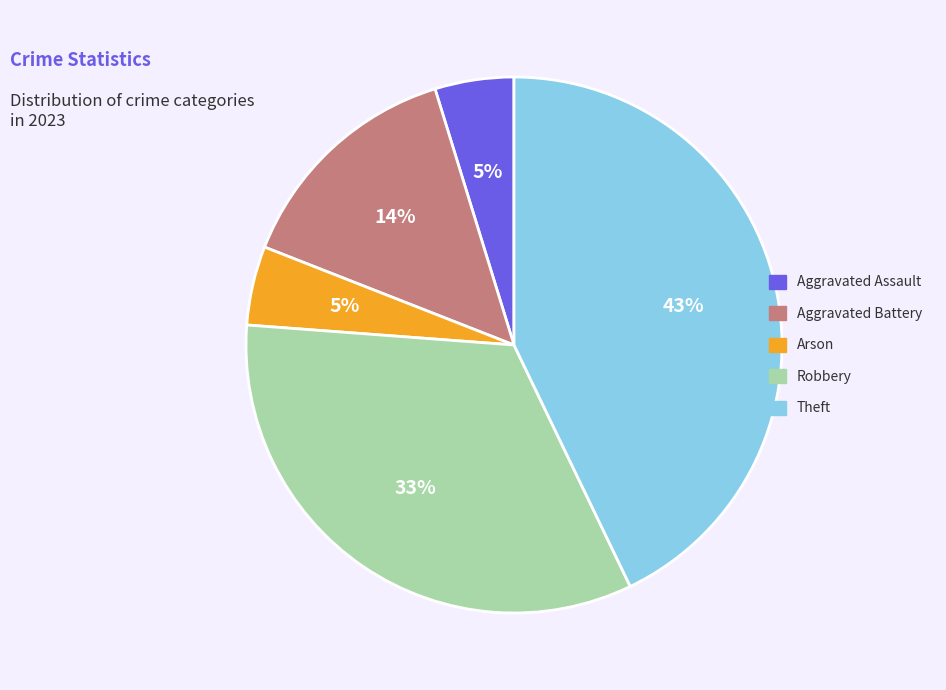

To the nearest percent, what is the difference between the largest and smallest slice percentages?

38%